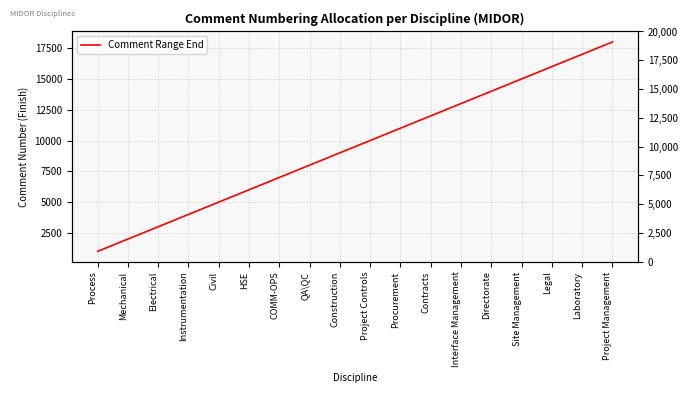

What is the difference between the maximum and minimum values?

17000